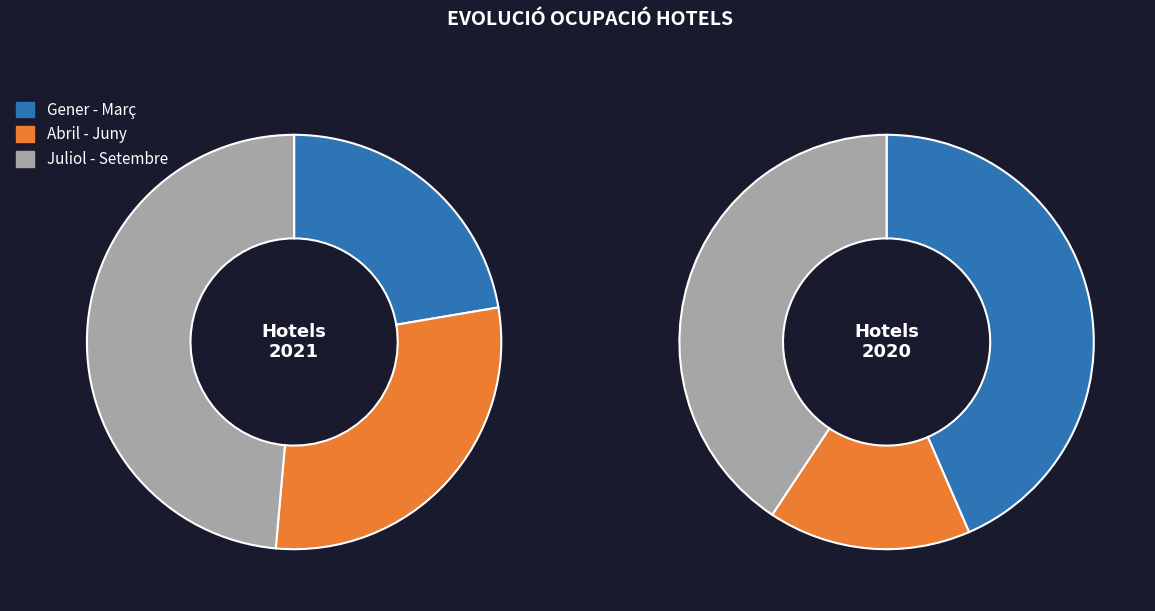

Between Abril and Juliol, which series saw the biggest shift?

Hotels_20